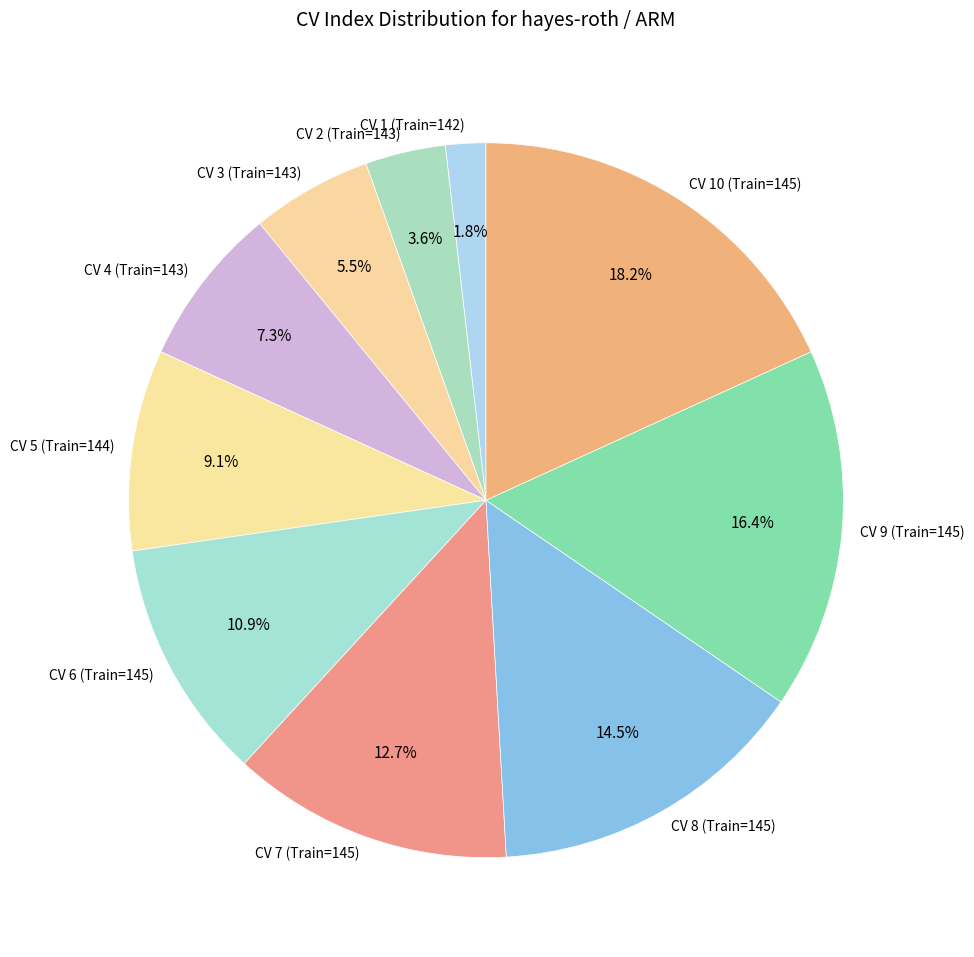

Count the number of slices in the pie.

10